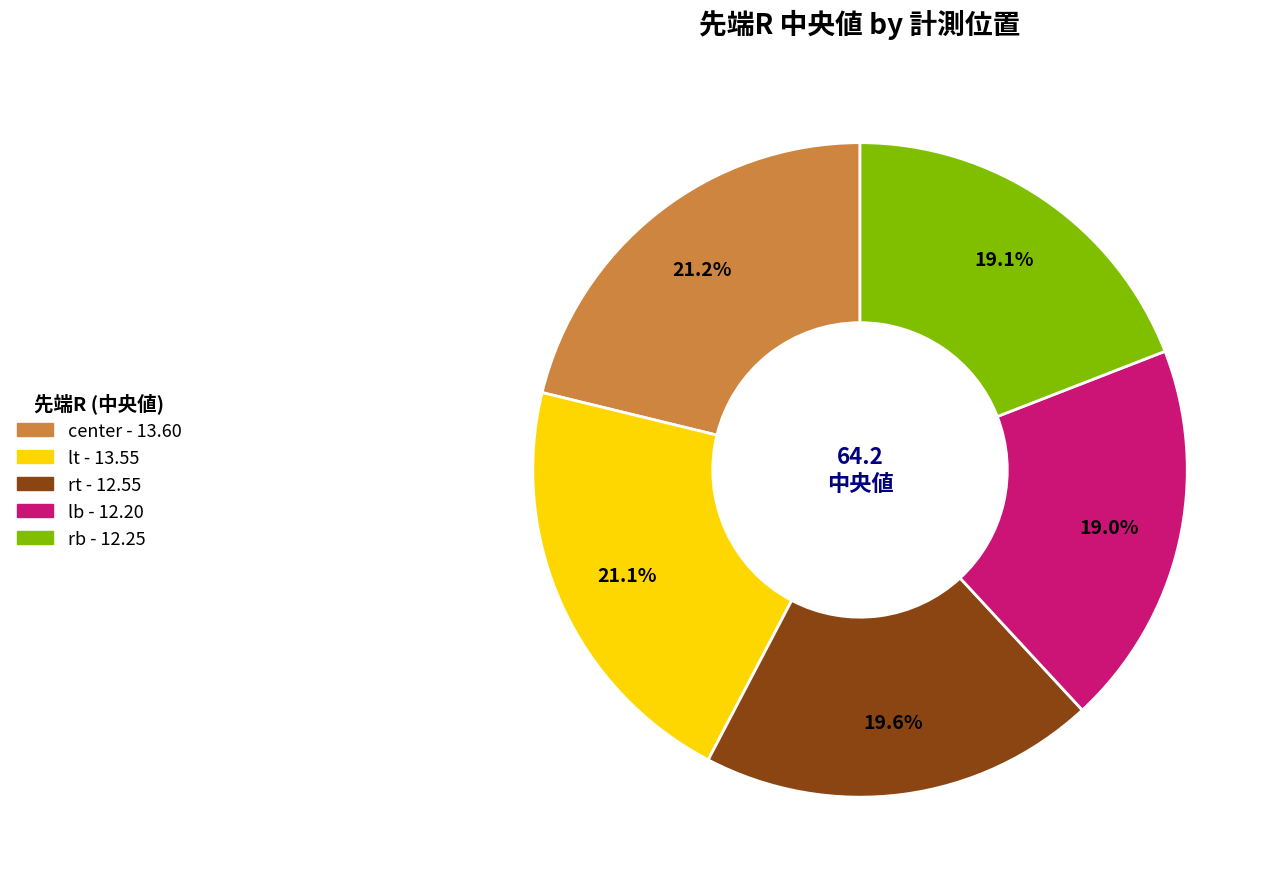

Does rt represent more than half of the total?

No